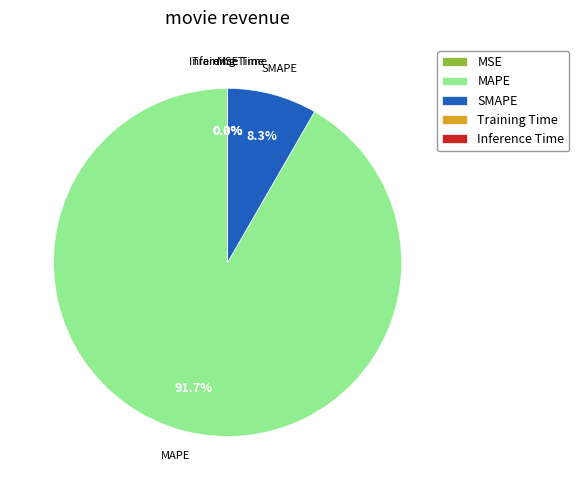

The SMAPE slice represents 16% of the pie. True or false?

False